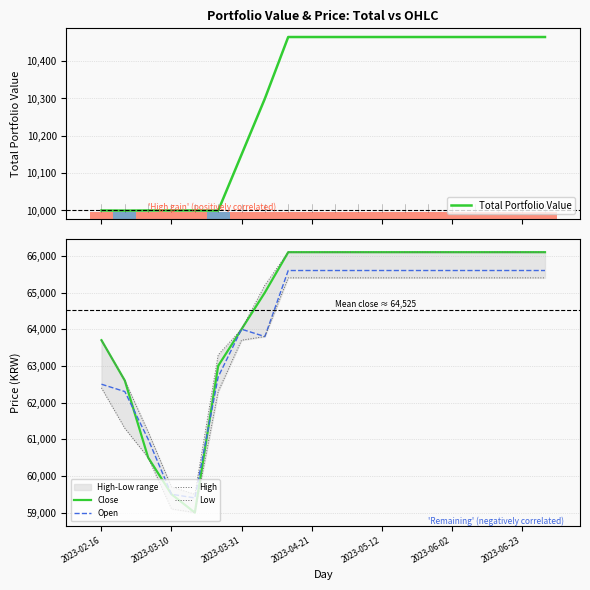

Reading left to right, list all the values displayed in this chart.

Total Portfolio Value: 10000.0	9999.7	10000.0	10000.0	10000.0	9999.7	10149.7	10299.7	10464.7	10464.7	10464.7	10464.7	10464.7	10464.7	10464.7	10464.7	10464.7	10464.7	10464.7	10464.7
Close: 63700.0	62600.0	60500.0	59500.0	59000.0	63000.0	64000.0	65000.0	66100.0	66100.0	66100.0	66100.0	66100.0	66100.0	66100.0	66100.0	66100.0	66100.0	66100.0	66100.0
Open: 62500.0	62300.0	61000.0	59500.0	59400.0	62700.0	64000.0	63800.0	65600.0	65600.0	65600.0	65600.0	65600.0	65600.0	65600.0	65600.0	65600.0	65600.0	65600.0	65600.0
High: 63700.0	62600.0	61200.0	59700.0	59500.0	63300.0	64000.0	65200.0	66100.0	66100.0	66100.0	66100.0	66100.0	66100.0	66100.0	66100.0	66100.0	66100.0	66100.0	66100.0
Low: 62400.0	61300.0	60500.0	59100.0	59000.0	62300.0	63700.0	63800.0	65400.0	65400.0	65400.0	65400.0	65400.0	65400.0	65400.0	65400.0	65400.0	65400.0	65400.0	65400.0